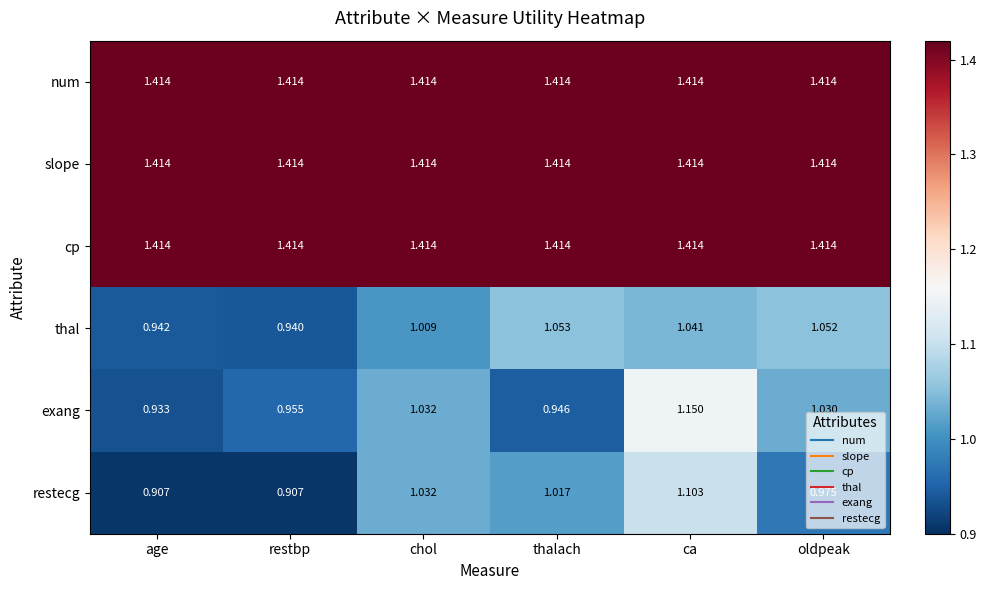

At which label does thal reach its peak?

thalach